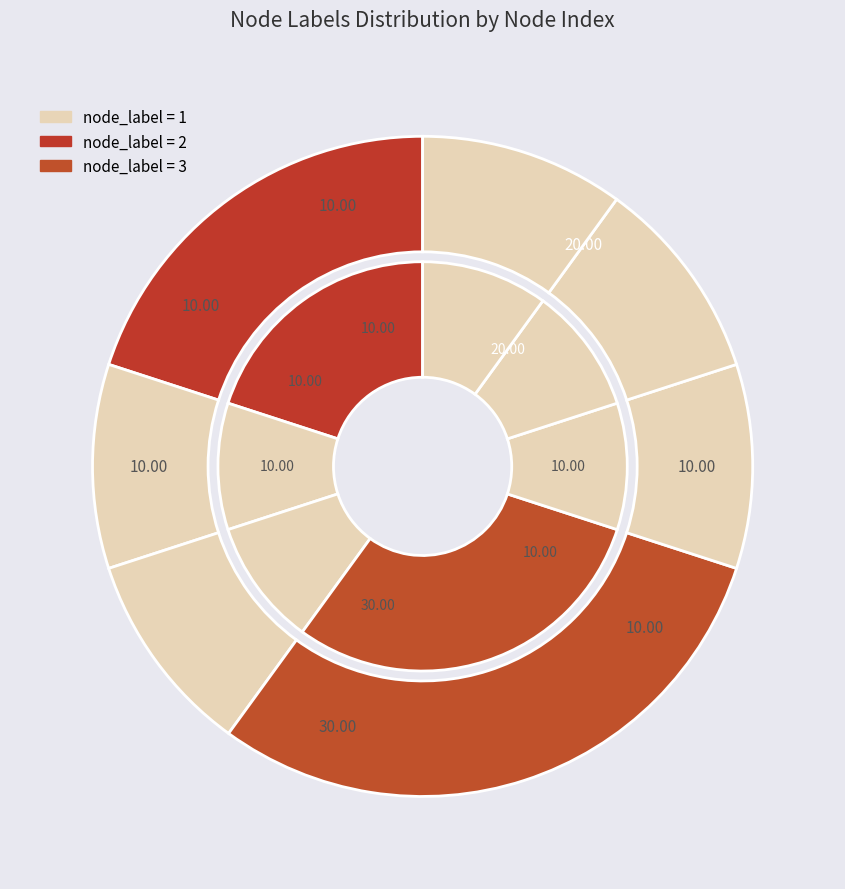

Is there any slice that represents more than half of the pie?

No